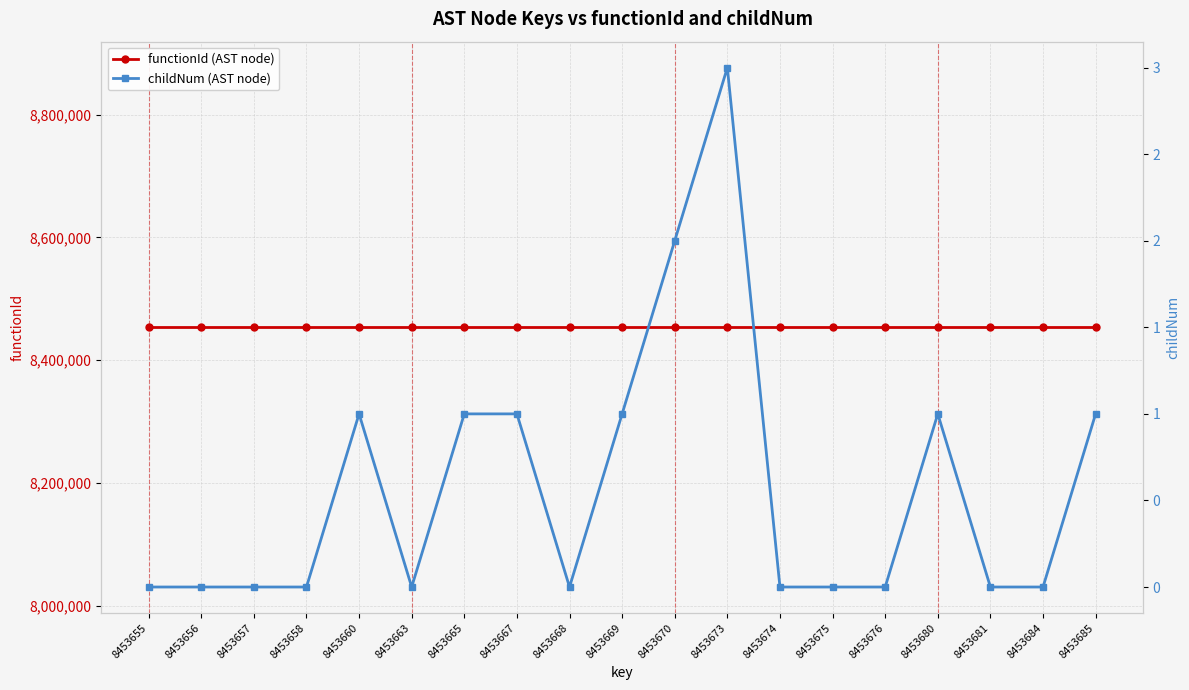

What value does the childNum (AST node) series have at 8453665?

1